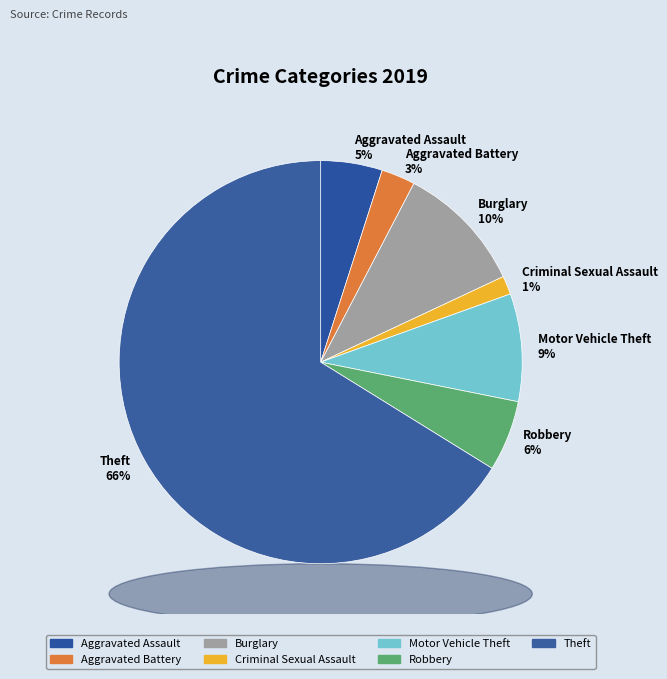

Which slice is the largest?

Theft